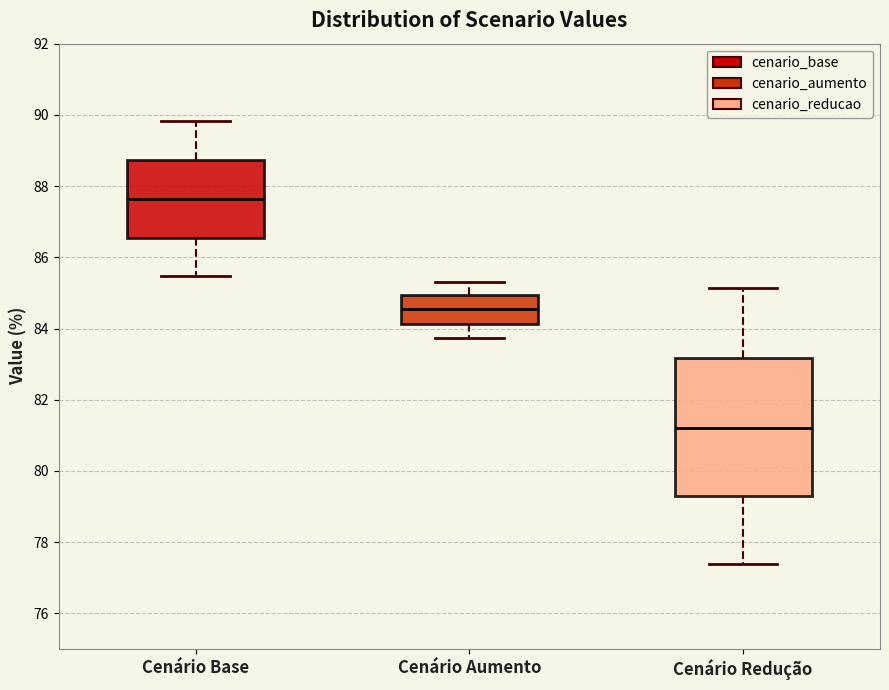

Comparing the boxes themselves (not the whiskers), which one is the tallest?

Cenário Redução